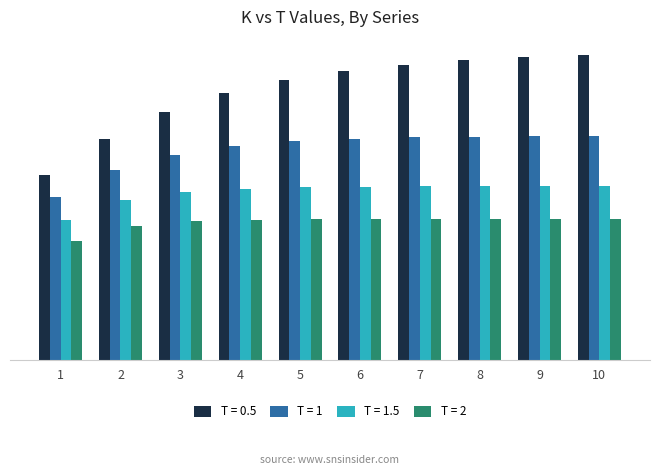

What is the sum of all T = 1 values?

4.1